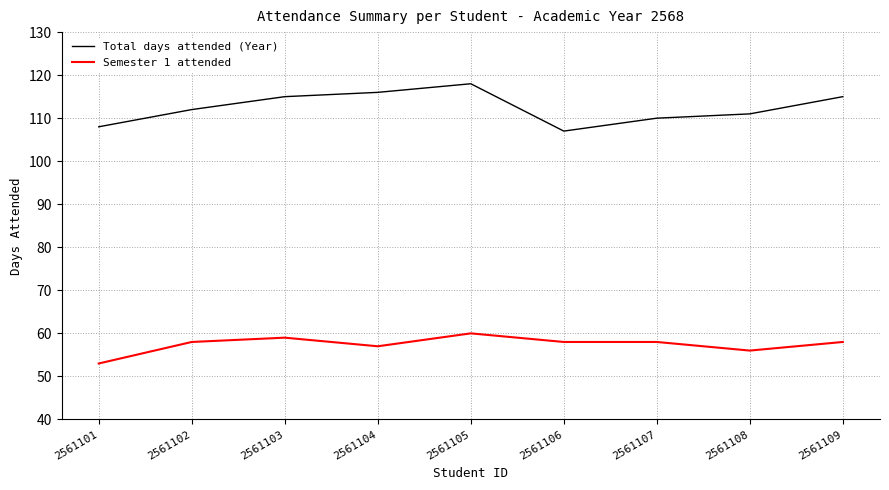

Between 2561102 and 2561105, which series saw the biggest shift?

Total days attended (Year)